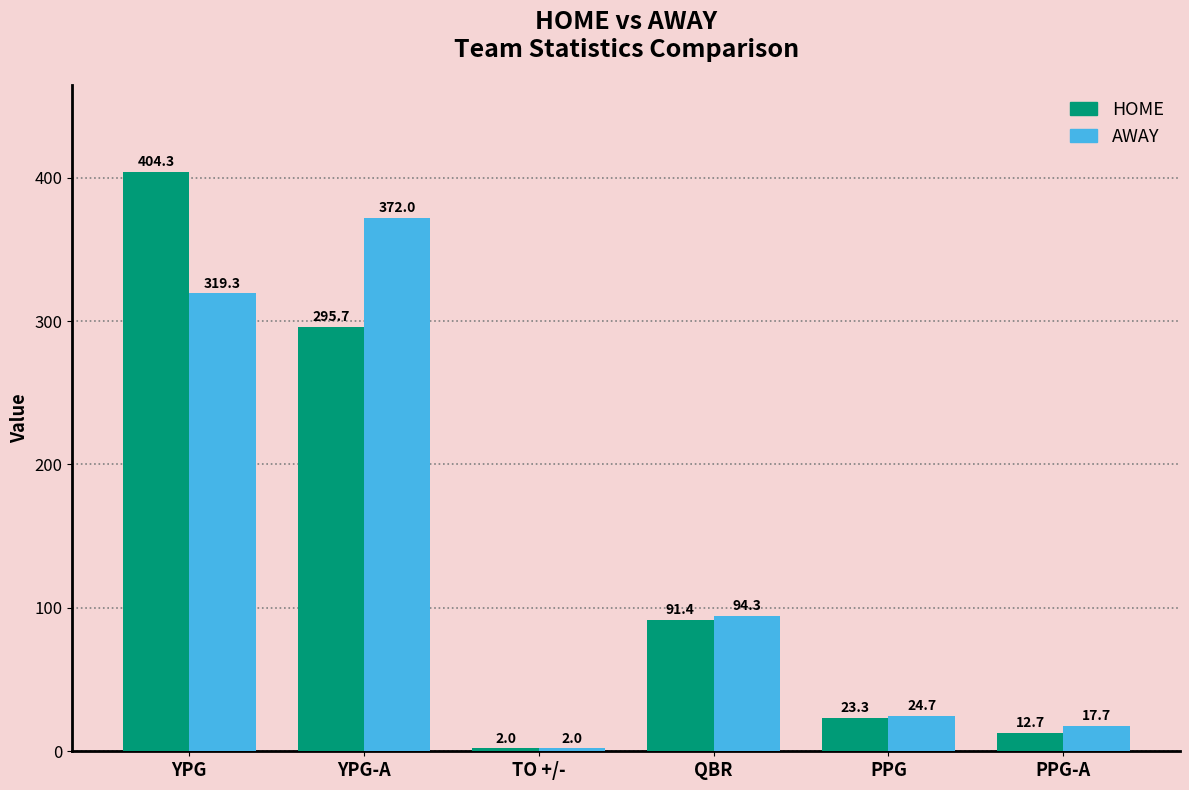

What value does the HOME series have at QBR?

91.4